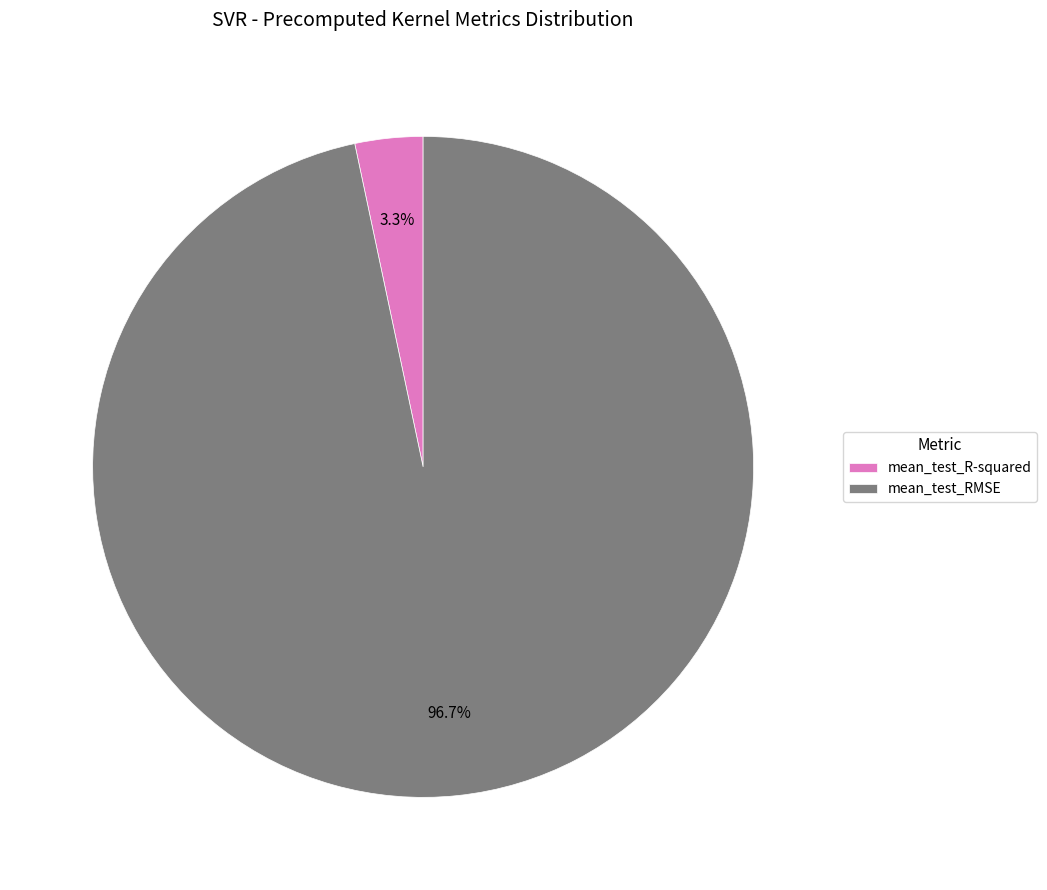

Between mean_test_R-squared and mean_test_RMSE, which is larger?

mean_test_RMSE